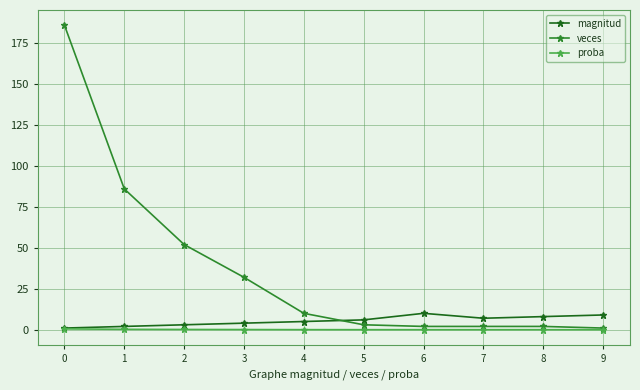

Between 0 and 2, which series saw the biggest shift?

veces